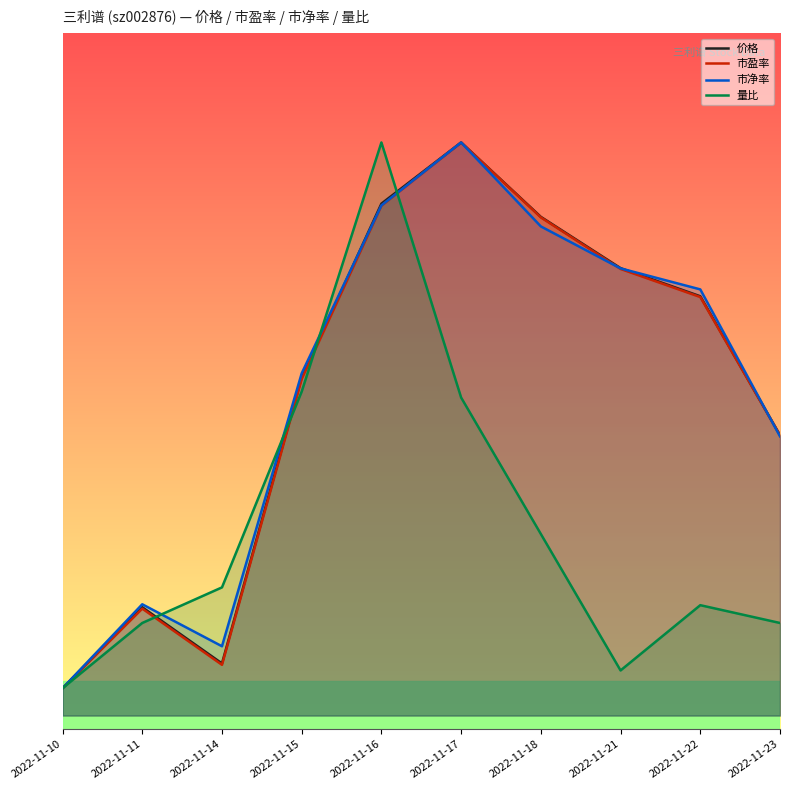

What is the difference between the 市净率 values at 2022-11-11 and 2022-11-15?

16.9